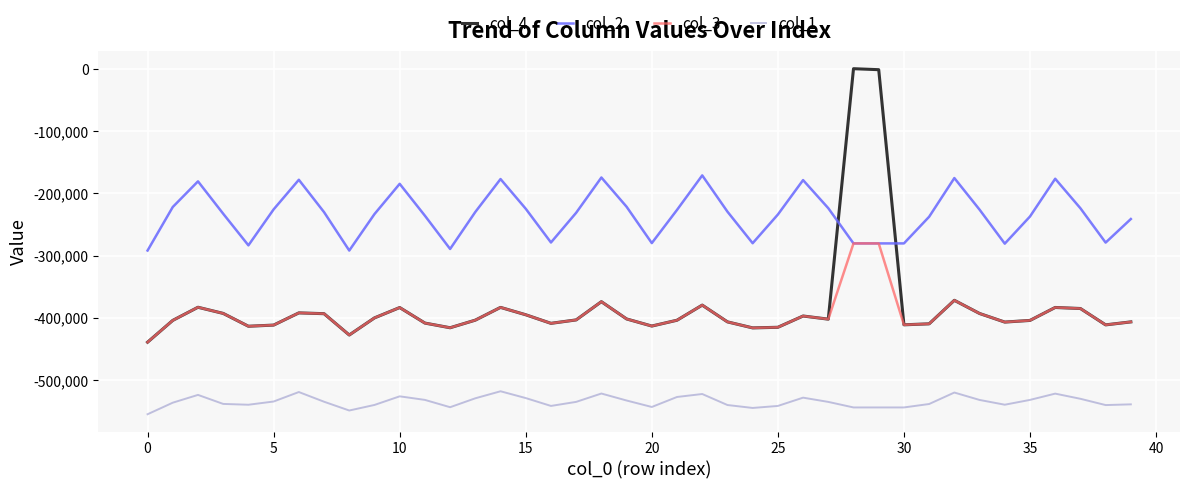

Which series has the largest range (max minus min)?

col_4